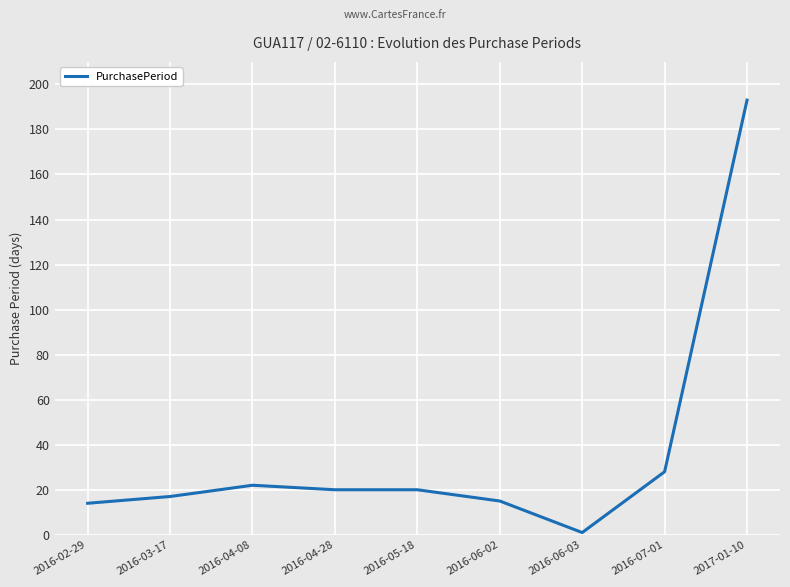

What is the sum of all values?

330